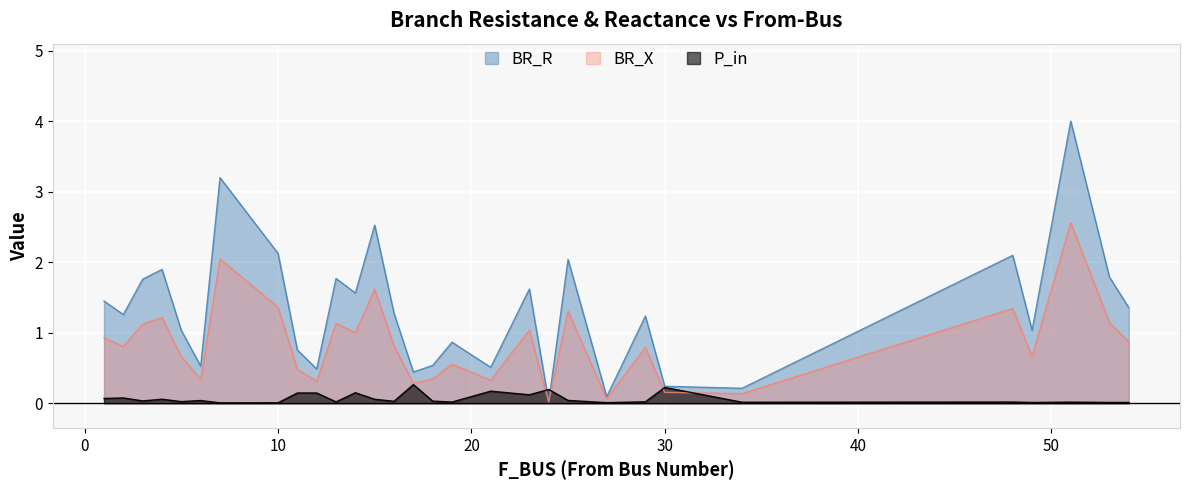

At which label is BR_R closest to 2?

4